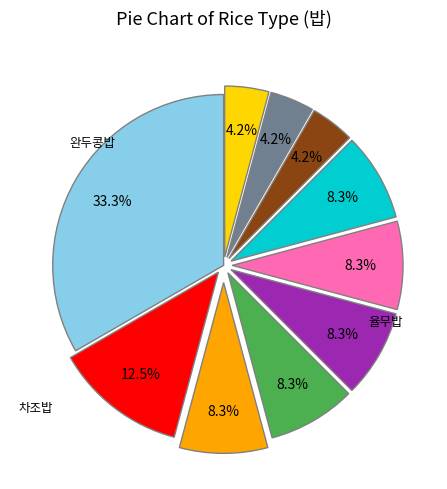

Is there a majority slice in this chart?

No